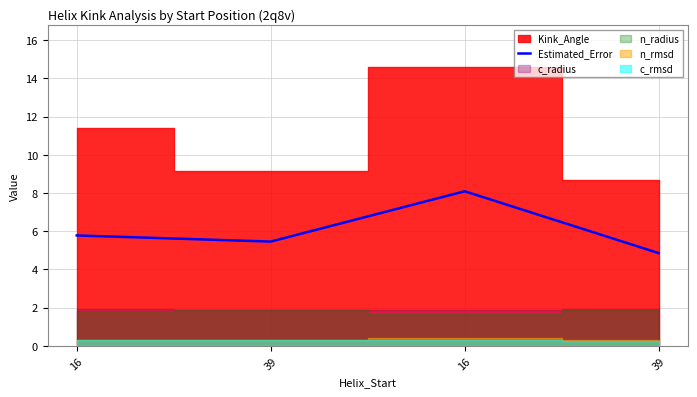

What value does the data have at 39?

5.5